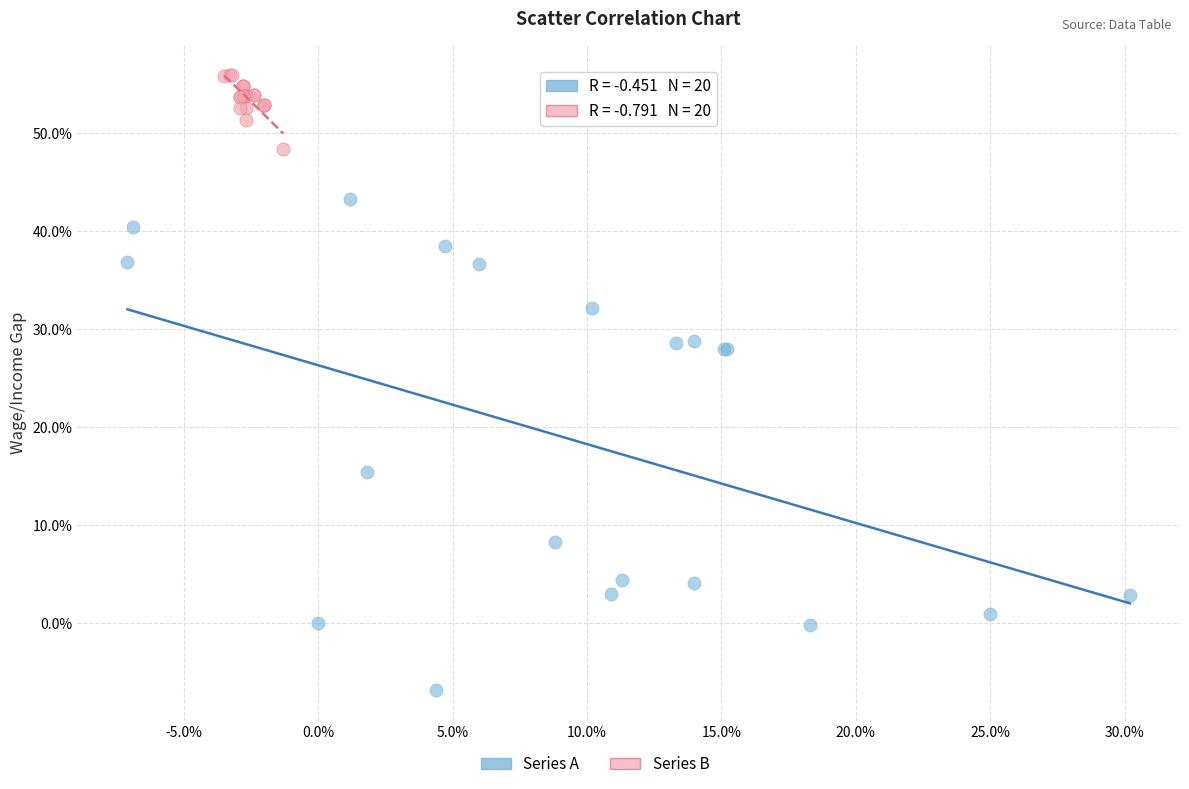

Which series contains the lowest Y value?

Series A